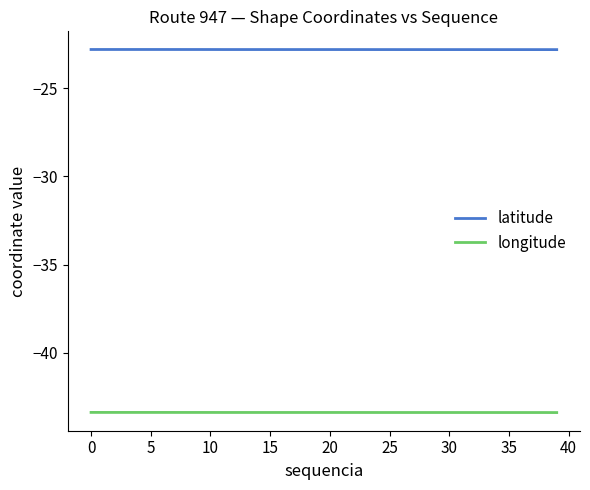

List the series in order of their peak value, highest first.

latitude, longitude